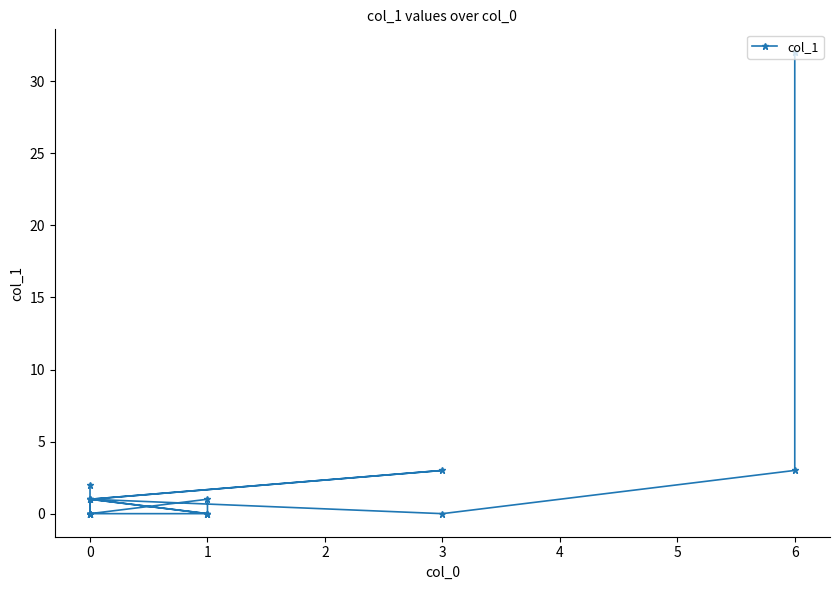

True or false: the data has more than 1 interior local peaks.

True